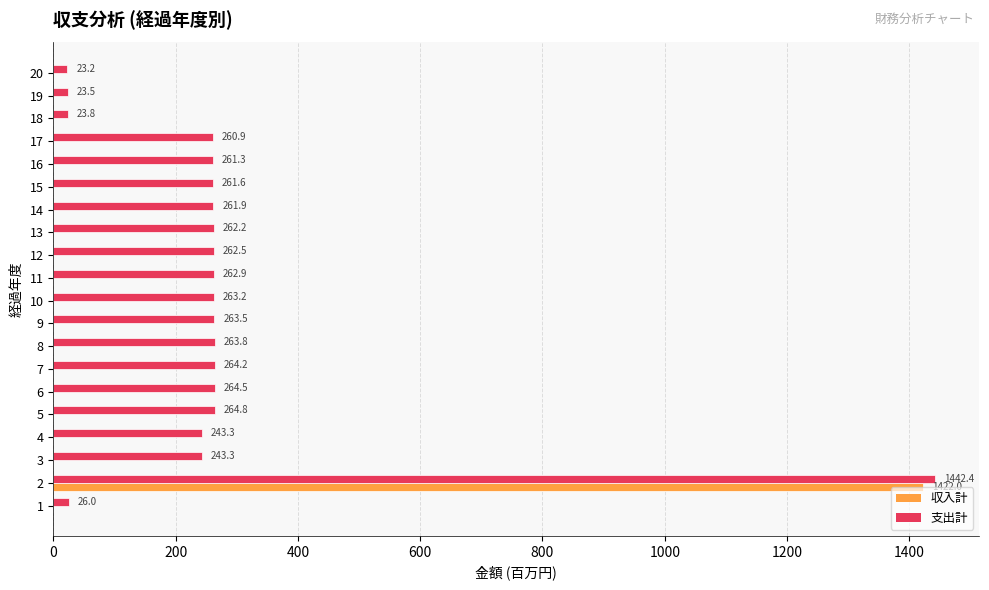

Is the value of 支出計 at 3 greater than the value of 収入計 at 1?

Yes